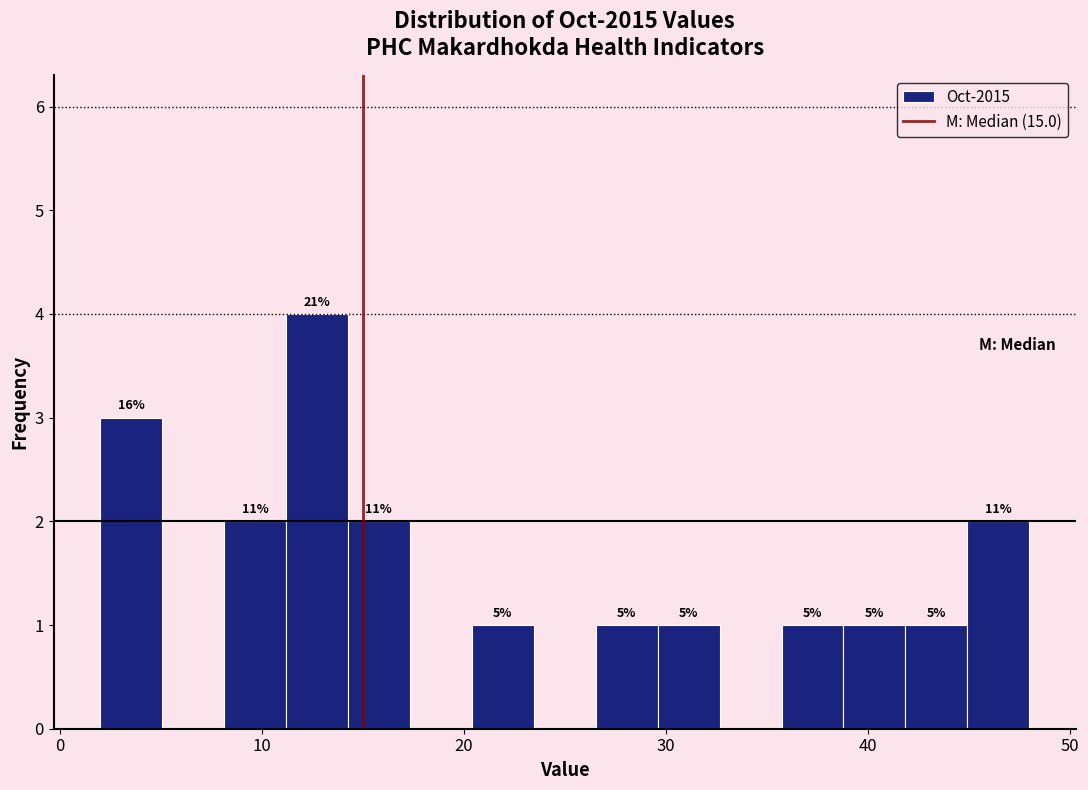

Around what value on the x-axis is the tallest bar? Give the approximate position of its centre, as read against the axis.

13